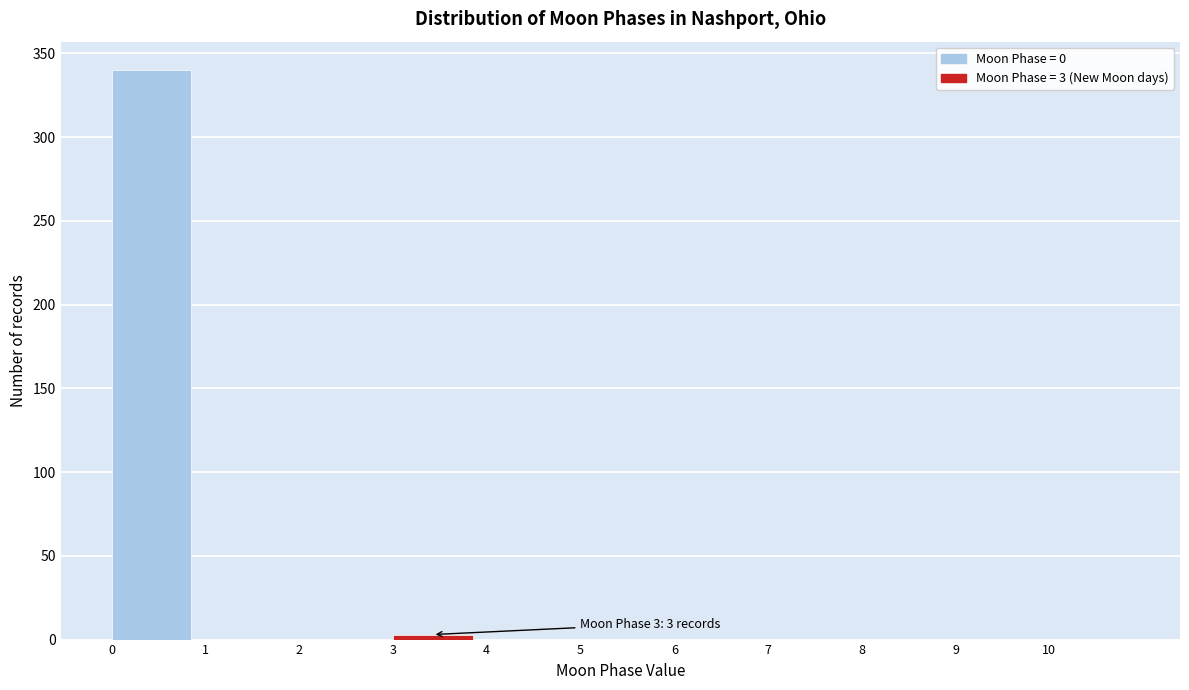

Which range on the x-axis has the tallest bar?

0 to 1